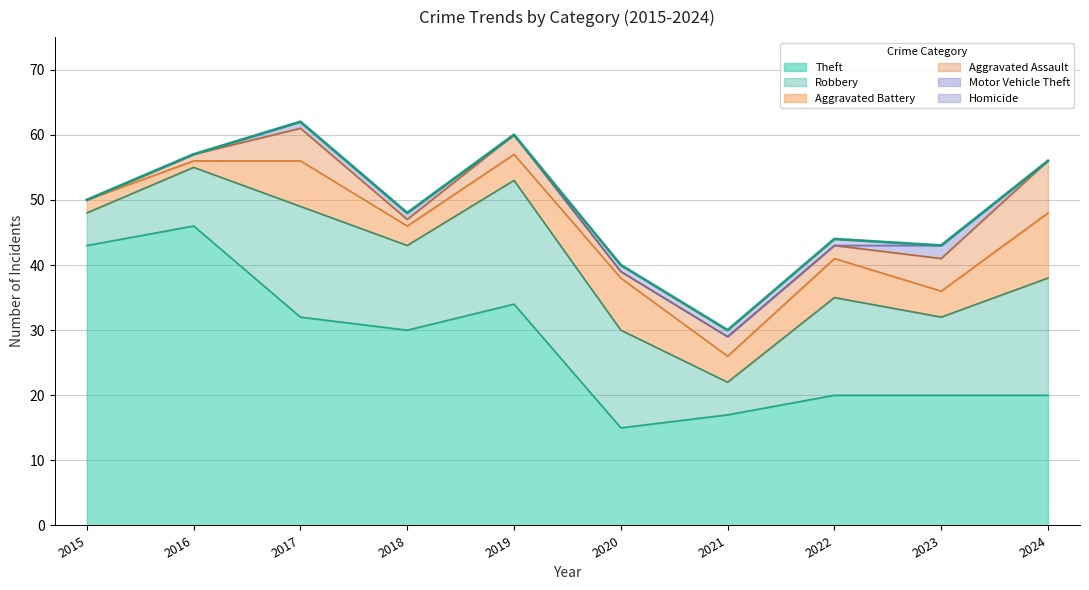

Which series changed the most between 2015 and 2017?

Robbery